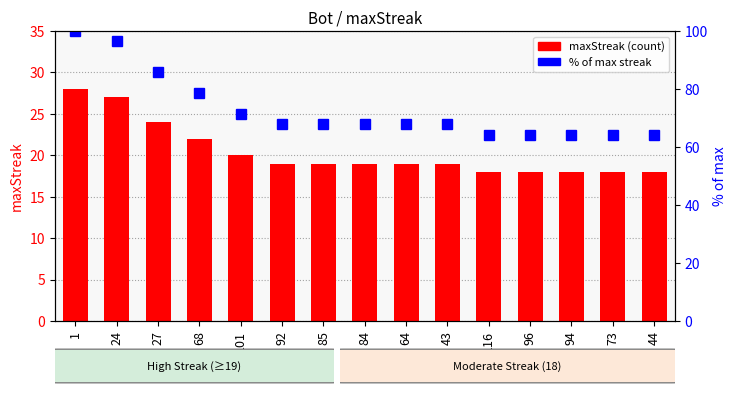

Does the chart contain stacked bars?

No